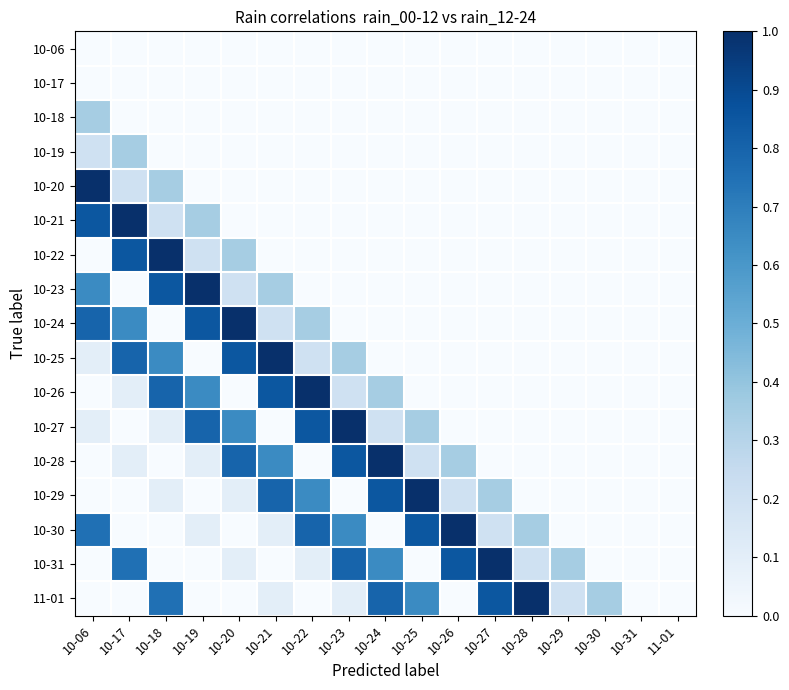

Reading right to left, extract all data points from this chart.

10-06: 11-01=0.0	10-31=0.0	10-30=0.0	10-29=0.0	10-28=0.0	10-27=0.0	10-26=0.0	10-25=0.0	10-24=0.0	10-23=0.0	10-22=0.0	10-21=0.0	10-20=0.0	10-19=0.0	10-18=0.0	10-17=0.0	10-06=0.0
10-17: 11-01=0.0	10-31=0.0	10-30=0.0	10-29=0.0	10-28=0.0	10-27=0.0	10-26=0.0	10-25=0.0	10-24=0.0	10-23=0.0	10-22=0.0	10-21=0.0	10-20=0.0	10-19=0.0	10-18=0.0	10-17=0.0	10-06=0.0
10-18: 11-01=0.0	10-31=0.0	10-30=0.0	10-29=0.0	10-28=0.0	10-27=0.0	10-26=0.0	10-25=0.0	10-24=0.0	10-23=0.0	10-22=0.0	10-21=0.0	10-20=0.0	10-19=0.0	10-18=0.0	10-17=0.0	10-06=0.3
10-19: 11-01=0.0	10-31=0.0	10-30=0.0	10-29=0.0	10-28=0.0	10-27=0.0	10-26=0.0	10-25=0.0	10-24=0.0	10-23=0.0	10-22=0.0	10-21=0.0	10-20=0.0	10-19=0.0	10-18=0.0	10-17=0.3	10-06=0.2
10-20: 11-01=0.0	10-31=0.0	10-30=0.0	10-29=0.0	10-28=0.0	10-27=0.0	10-26=0.0	10-25=0.0	10-24=0.0	10-23=0.0	10-22=0.0	10-21=0.0	10-20=0.0	10-19=0.0	10-18=0.3	10-17=0.2	10-06=1.0
10-21: 11-01=0.0	10-31=0.0	10-30=0.0	10-29=0.0	10-28=0.0	10-27=0.0	10-26=0.0	10-25=0.0	10-24=0.0	10-23=0.0	10-22=0.0	10-21=0.0	10-20=0.0	10-19=0.3	10-18=0.2	10-17=1.0	10-06=0.8
10-22: 11-01=0.0	10-31=0.0	10-30=0.0	10-29=0.0	10-28=0.0	10-27=0.0	10-26=0.0	10-25=0.0	10-24=0.0	10-23=0.0	10-22=0.0	10-21=0.0	10-20=0.3	10-19=0.2	10-18=1.0	10-17=0.8	10-06=0.0
10-23: 11-01=0.0	10-31=0.0	10-30=0.0	10-29=0.0	10-28=0.0	10-27=0.0	10-26=0.0	10-25=0.0	10-24=0.0	10-23=0.0	10-22=0.0	10-21=0.3	10-20=0.2	10-19=1.0	10-18=0.8	10-17=0.0	10-06=0.7
10-24: 11-01=0.0	10-31=0.0	10-30=0.0	10-29=0.0	10-28=0.0	10-27=0.0	10-26=0.0	10-25=0.0	10-24=0.0	10-23=0.0	10-22=0.3	10-21=0.2	10-20=1.0	10-19=0.8	10-18=0.0	10-17=0.7	10-06=0.8
10-25: 11-01=0.0	10-31=0.0	10-30=0.0	10-29=0.0	10-28=0.0	10-27=0.0	10-26=0.0	10-25=0.0	10-24=0.0	10-23=0.3	10-22=0.2	10-21=1.0	10-20=0.8	10-19=0.0	10-18=0.7	10-17=0.8	10-06=0.1
10-26: 11-01=0.0	10-31=0.0	10-30=0.0	10-29=0.0	10-28=0.0	10-27=0.0	10-26=0.0	10-25=0.0	10-24=0.3	10-23=0.2	10-22=1.0	10-21=0.8	10-20=0.0	10-19=0.7	10-18=0.8	10-17=0.1	10-06=0.0
10-27: 11-01=0.0	10-31=0.0	10-30=0.0	10-29=0.0	10-28=0.0	10-27=0.0	10-26=0.0	10-25=0.3	10-24=0.2	10-23=1.0	10-22=0.8	10-21=0.0	10-20=0.7	10-19=0.8	10-18=0.1	10-17=0.0	10-06=0.1
10-28: 11-01=0.0	10-31=0.0	10-30=0.0	10-29=0.0	10-28=0.0	10-27=0.0	10-26=0.3	10-25=0.2	10-24=1.0	10-23=0.8	10-22=0.0	10-21=0.7	10-20=0.8	10-19=0.1	10-18=0.0	10-17=0.1	10-06=0.0
10-29: 11-01=0.0	10-31=0.0	10-30=0.0	10-29=0.0	10-28=0.0	10-27=0.3	10-26=0.2	10-25=1.0	10-24=0.8	10-23=0.0	10-22=0.7	10-21=0.8	10-20=0.1	10-19=0.0	10-18=0.1	10-17=0.0	10-06=0.0
10-30: 11-01=0.0	10-31=0.0	10-30=0.0	10-29=0.0	10-28=0.3	10-27=0.2	10-26=1.0	10-25=0.8	10-24=0.0	10-23=0.7	10-22=0.8	10-21=0.1	10-20=0.0	10-19=0.1	10-18=0.0	10-17=0.0	10-06=0.8
10-31: 11-01=0.0	10-31=0.0	10-30=0.0	10-29=0.3	10-28=0.2	10-27=1.0	10-26=0.8	10-25=0.0	10-24=0.7	10-23=0.8	10-22=0.1	10-21=0.0	10-20=0.1	10-19=0.0	10-18=0.0	10-17=0.8	10-06=0.0
11-01: 11-01=0.0	10-31=0.0	10-30=0.3	10-29=0.2	10-28=1.0	10-27=0.8	10-26=0.0	10-25=0.7	10-24=0.8	10-23=0.1	10-22=0.0	10-21=0.1	10-20=0.0	10-19=0.0	10-18=0.8	10-17=0.0	10-06=0.0